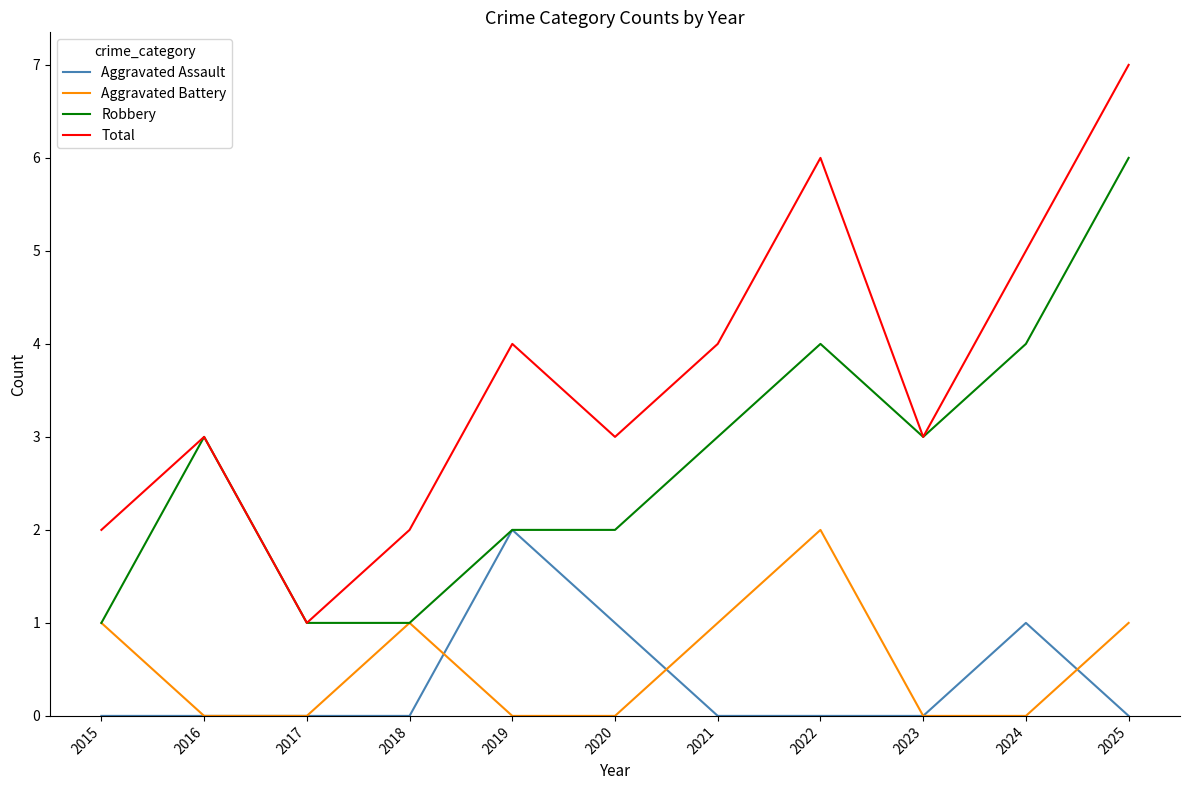

Reading left to right, list all the values displayed in this chart.

Aggravated Assault: 0	0	0	0	2	1	0	0	0	1	0
Aggravated Battery: 1	0	0	1	0	0	1	2	0	0	1
Robbery: 1	3	1	1	2	2	3	4	3	4	6
Total: 2	3	1	2	4	3	4	6	3	5	7